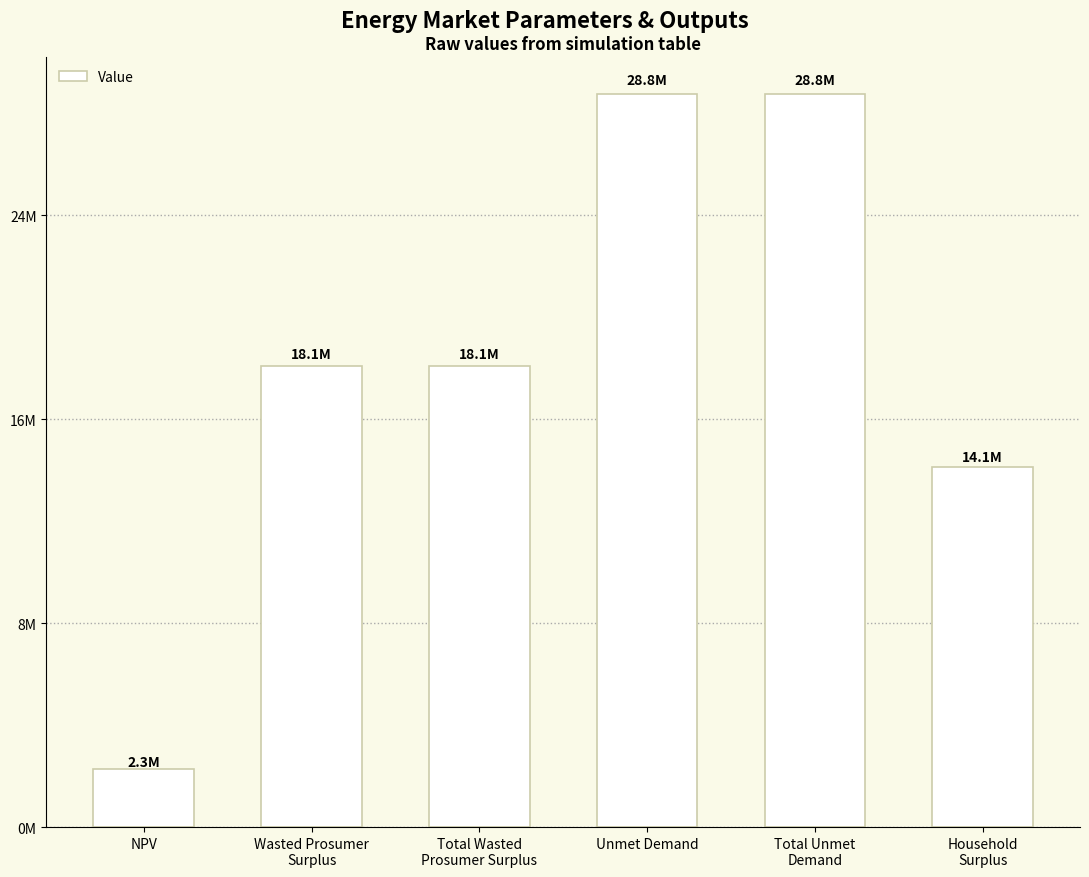

List the labels in order of value, largest first.

Unmet Demand, Total Unmet
Demand, Wasted Prosumer
Surplus, Total Wasted
Prosumer Surplus, Household
Surplus, NPV